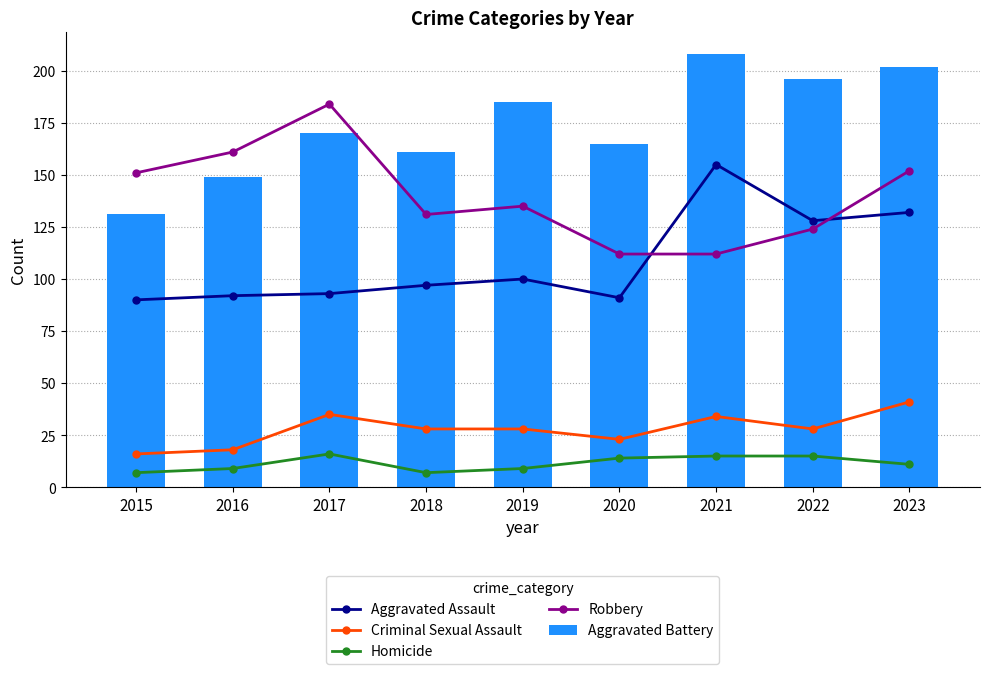

Reading left to right, what are all the values shown in this chart?

Aggravated Assault: 2015=90	2016=92	2017=93	2018=97	2019=100	2020=91	2021=155	2022=128	2023=132
Criminal Sexual Assault: 2015=16	2016=18	2017=35	2018=28	2019=28	2020=23	2021=34	2022=28	2023=41
Homicide: 2015=7	2016=9	2017=16	2018=7	2019=9	2020=14	2021=15	2022=15	2023=11
Robbery: 2015=151	2016=161	2017=184	2018=131	2019=135	2020=112	2021=112	2022=124	2023=152
Aggravated Battery: 2015=131	2016=149	2017=170	2018=161	2019=185	2020=165	2021=208	2022=196	2023=202